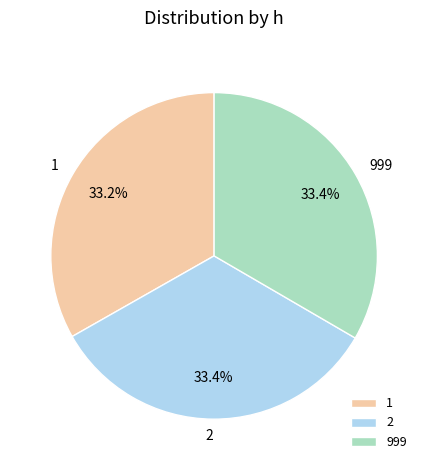

What is the ratio of the value at 1 to the value at 999?

1.0